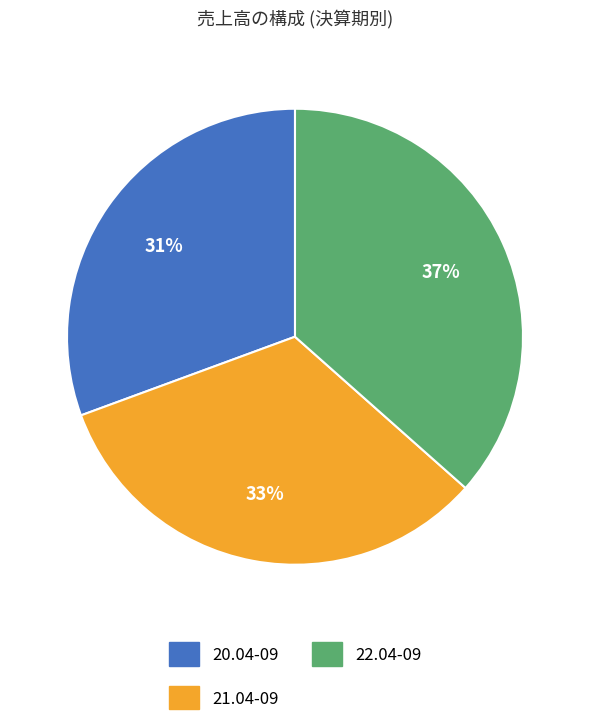

Approximately how many times larger is the value at 21.04-09 compared to 20.04-09?

1.1